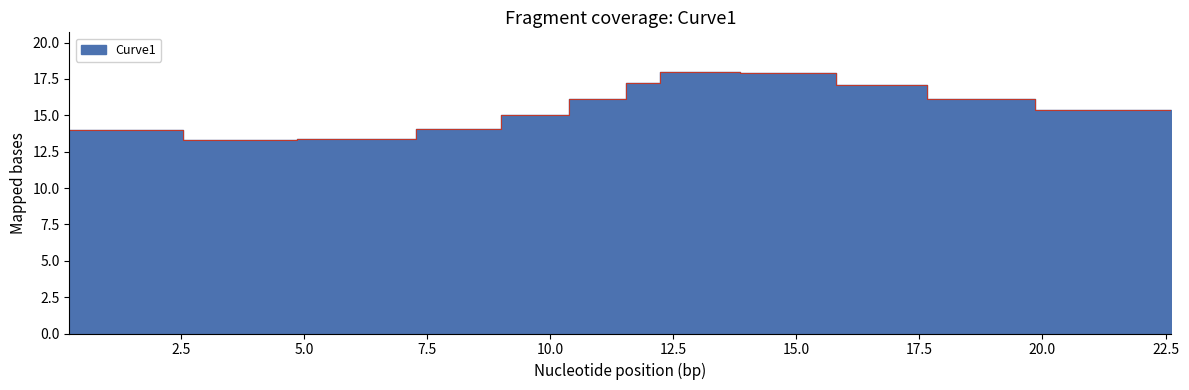

How many lines are shown in the chart?

1